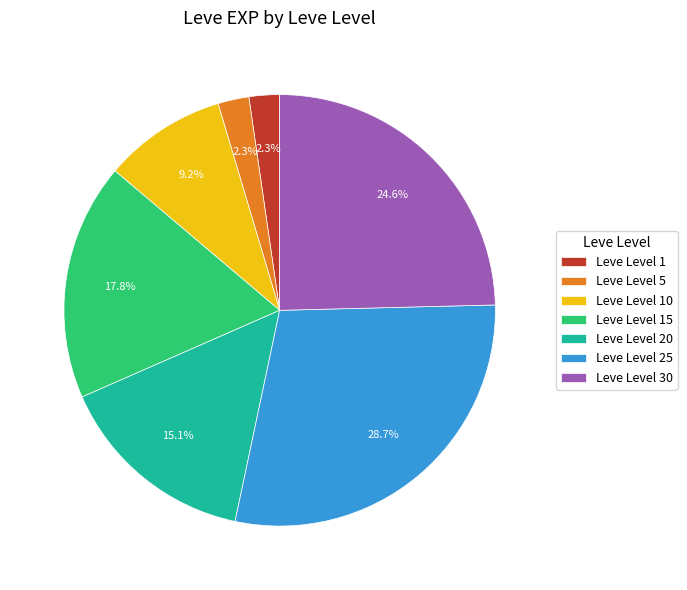

What is the largest slice in the pie chart?

Leve Level 25